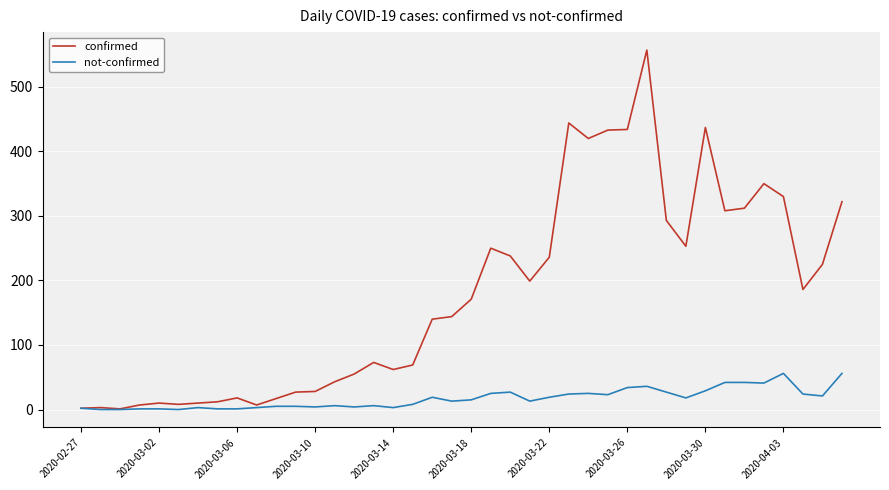

True or false: confirmed has more than 0 interior local peaks.

True